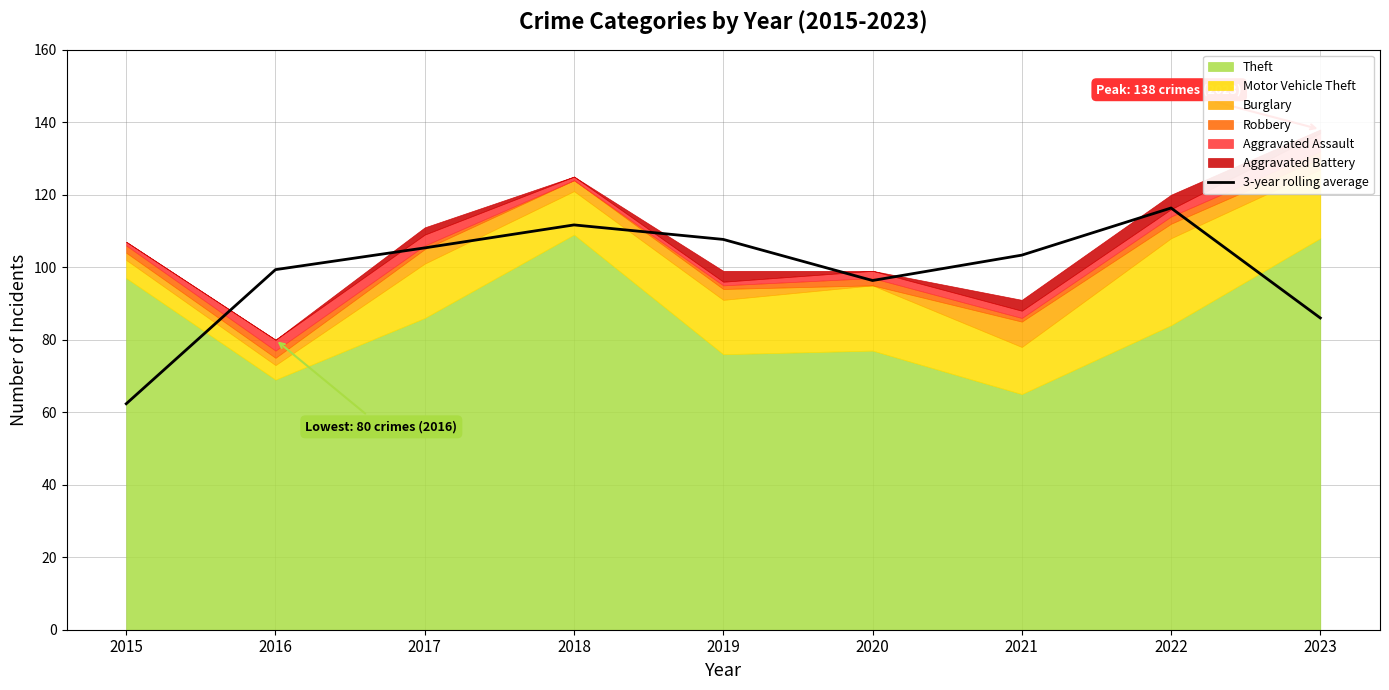

Approximately how many times larger is the value at 2023 compared to 2017?

0.8